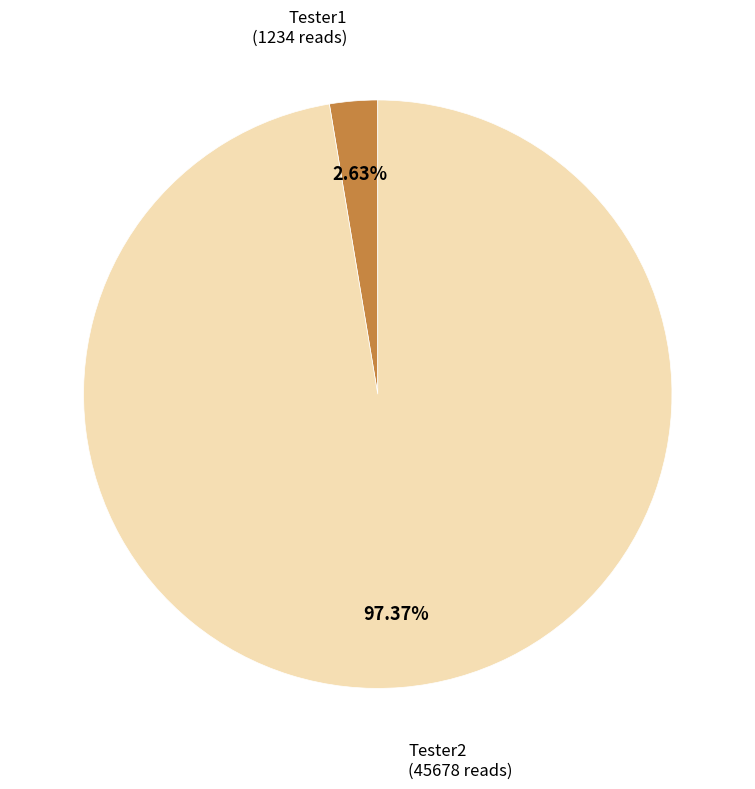

How many segments does this pie chart have?

2